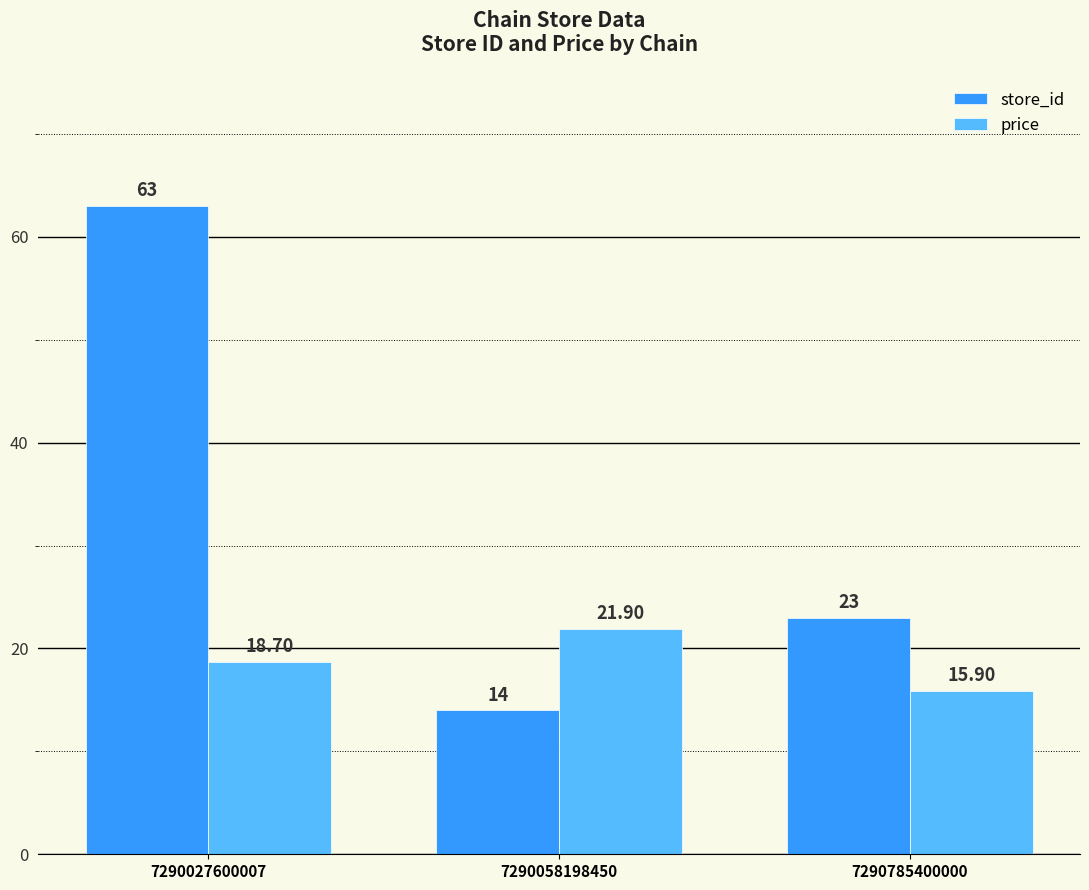

What is the sum of the price values at 7290785400000 and 7290027600007?

34.6